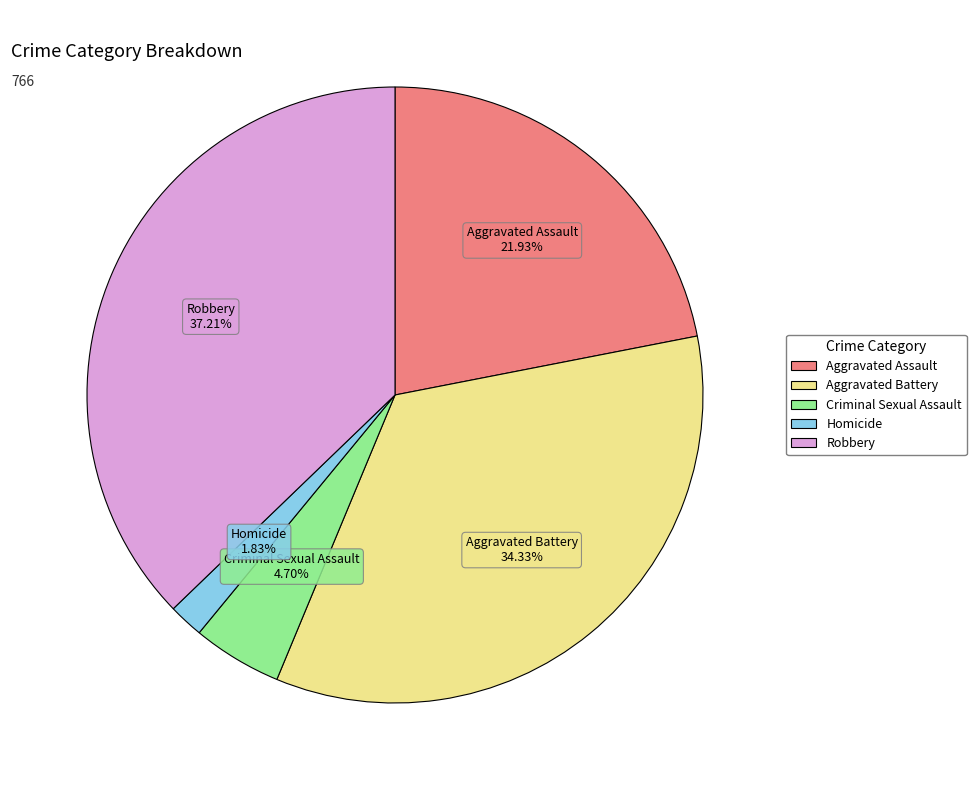

Which has a higher value, Criminal Sexual Assault or Aggravated Battery?

Aggravated Battery